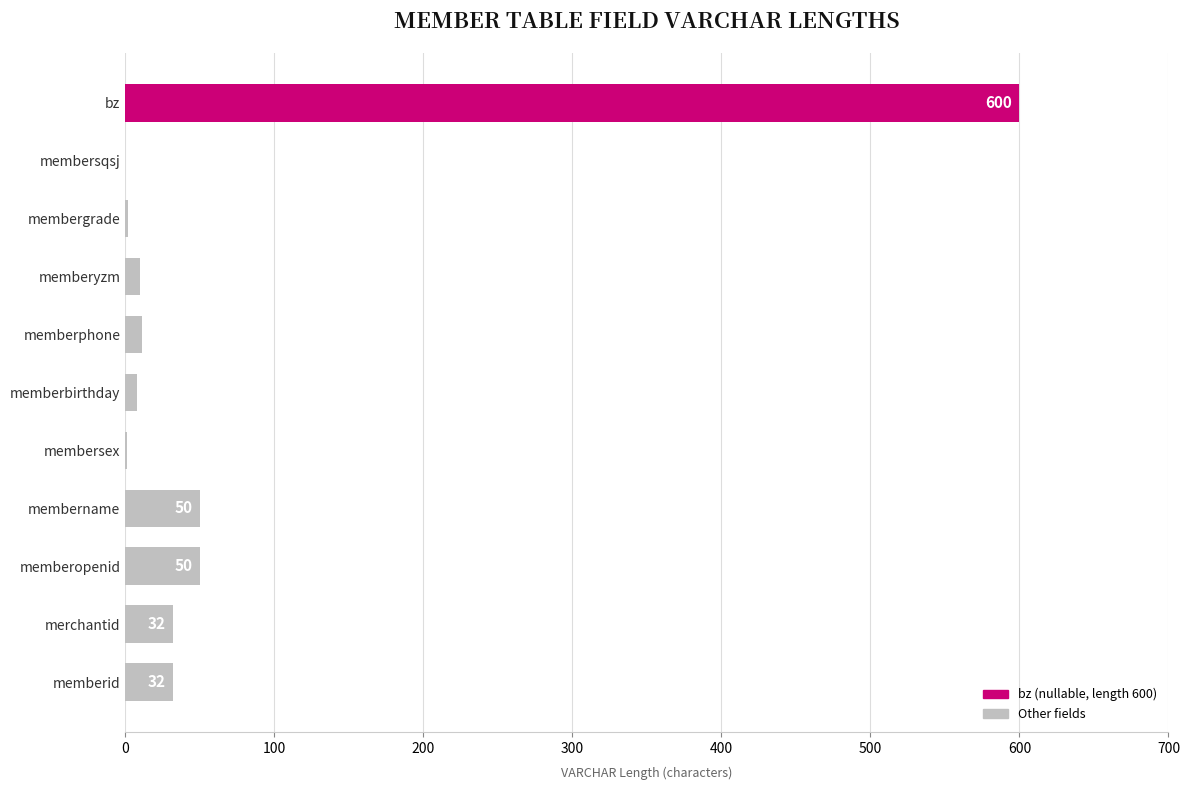

Reading bottom to top, list all the values displayed in this chart.

memberid=32	merchantid=32	memberopenid=50	membername=50	membersex=1	memberbirthday=8	memberphone=11	memberyzm=10	membergrade=2	membersqsj=0	bz=600